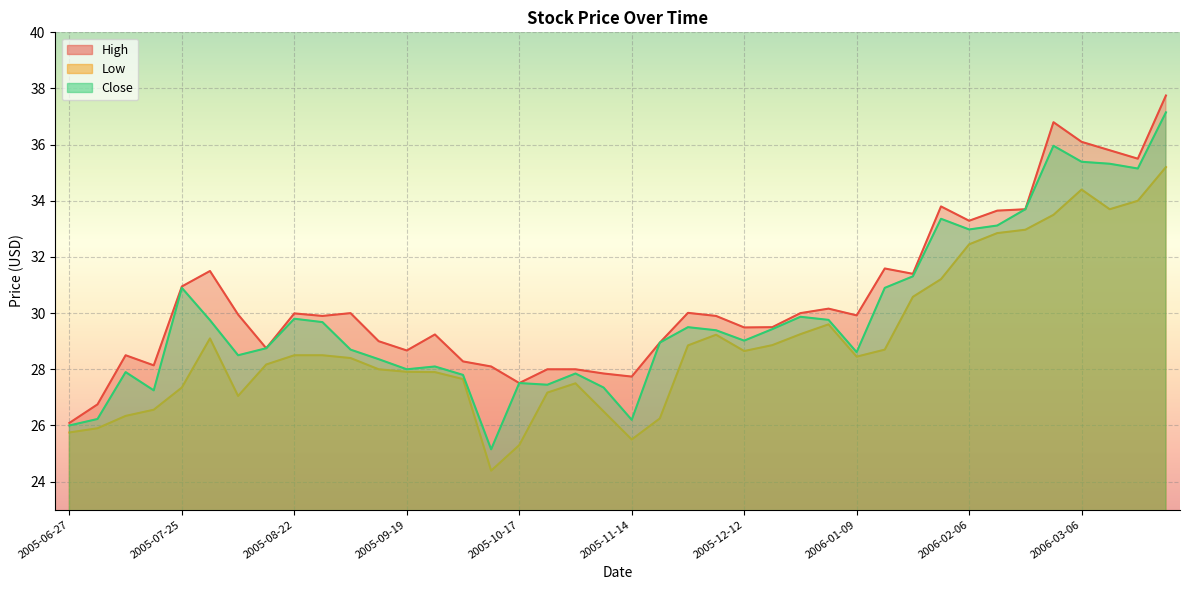

What is the value of the Close point at the 36th from the left?

36.0